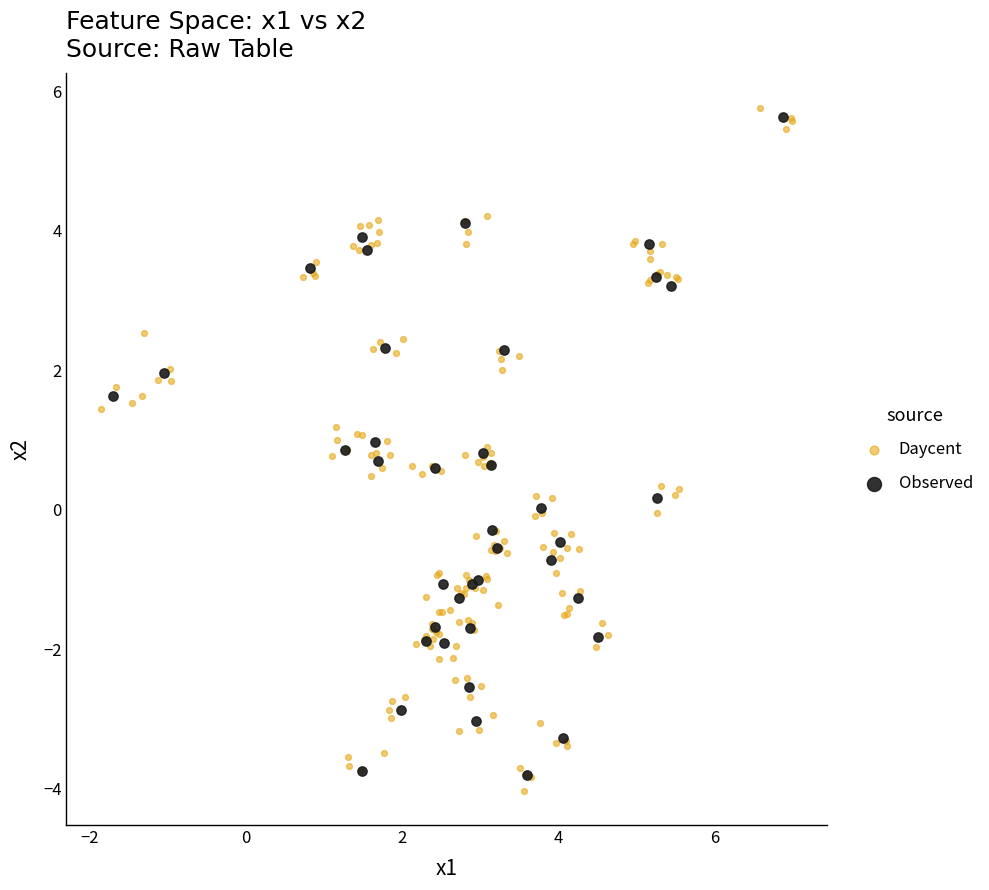

Which series has the widest spread of Y values?

Daycent